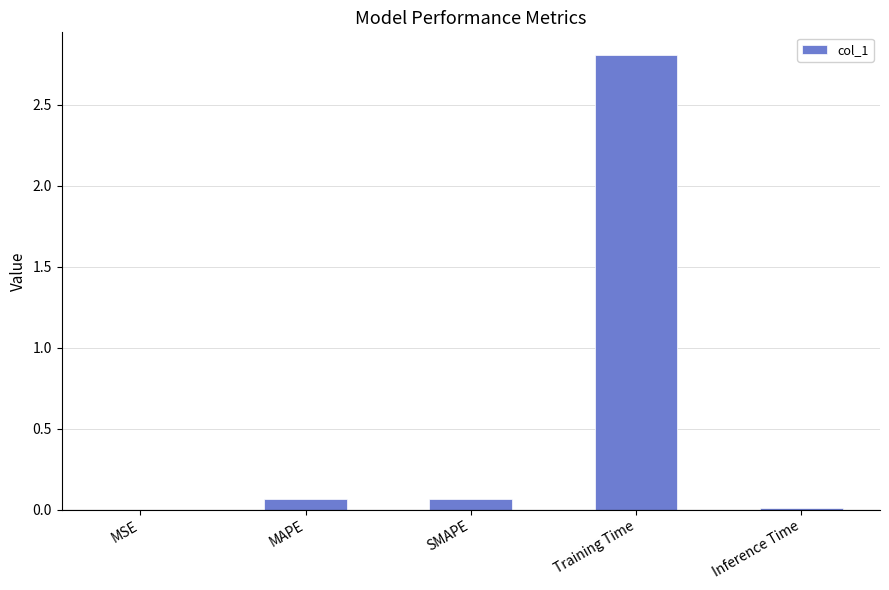

What is the greatest value displayed?

2.8